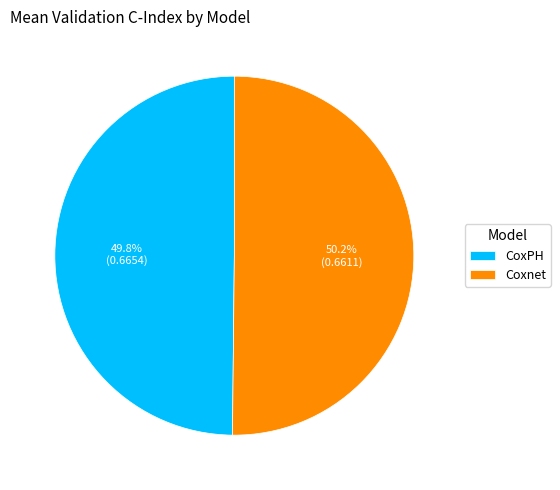

Does any single category account for the majority?

Yes